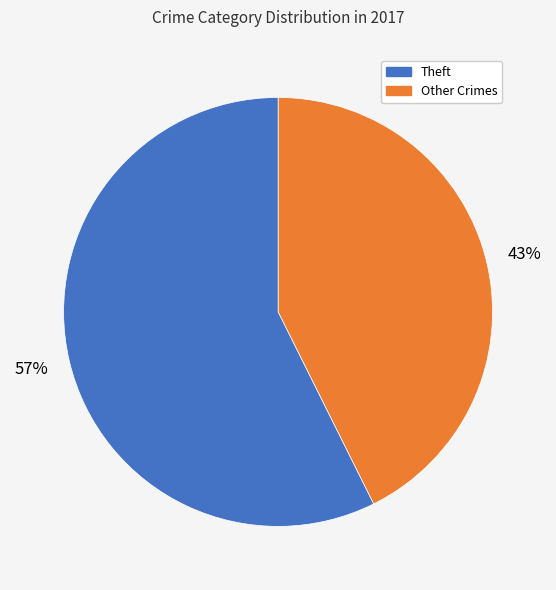

How many segments does this pie chart have?

2